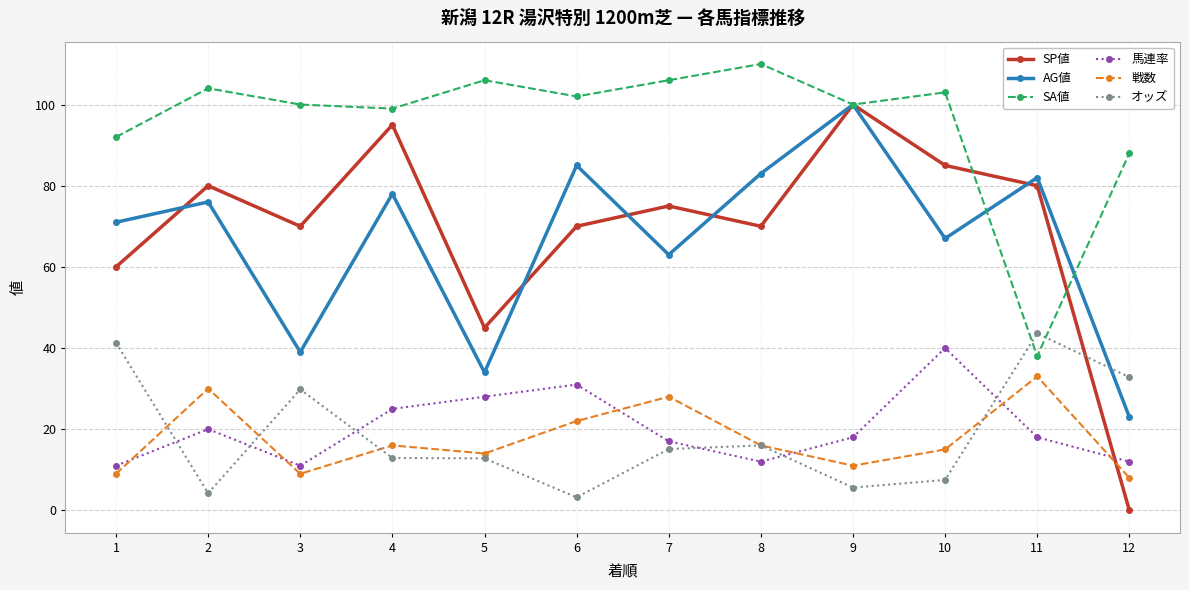

What is the difference between the 馬連率 values at 1 and 11?

7.0